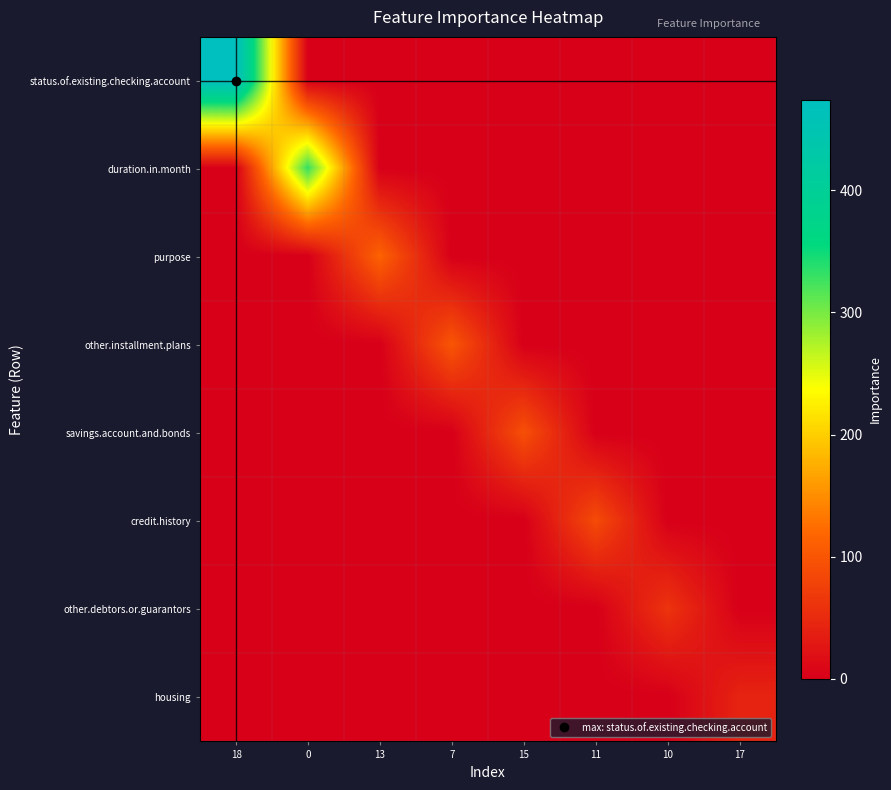

Count the number of data series in this chart.

8